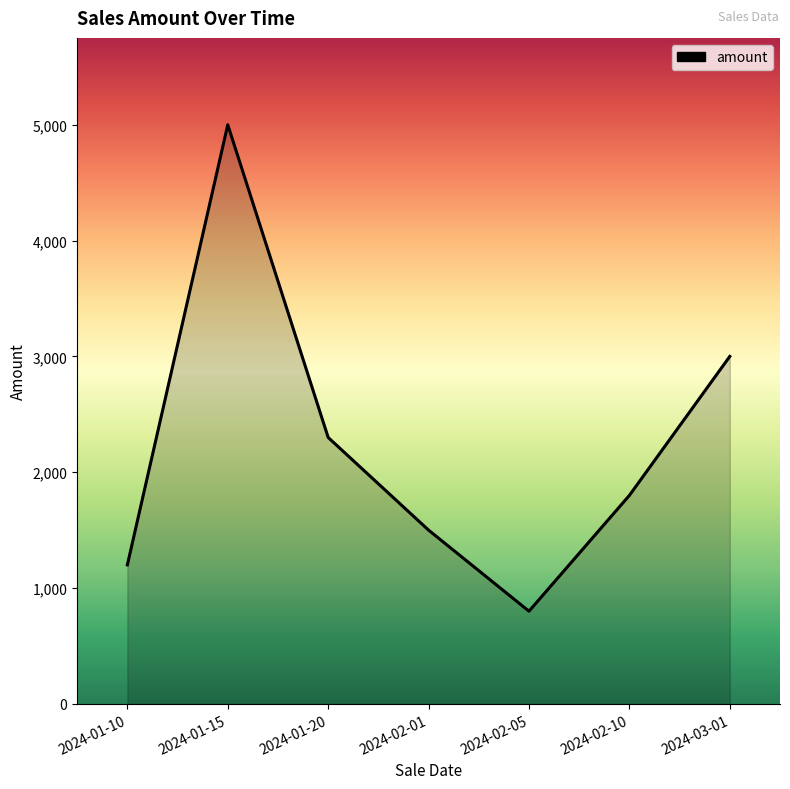

At which label is the value closest to 2900?

2024-03-01